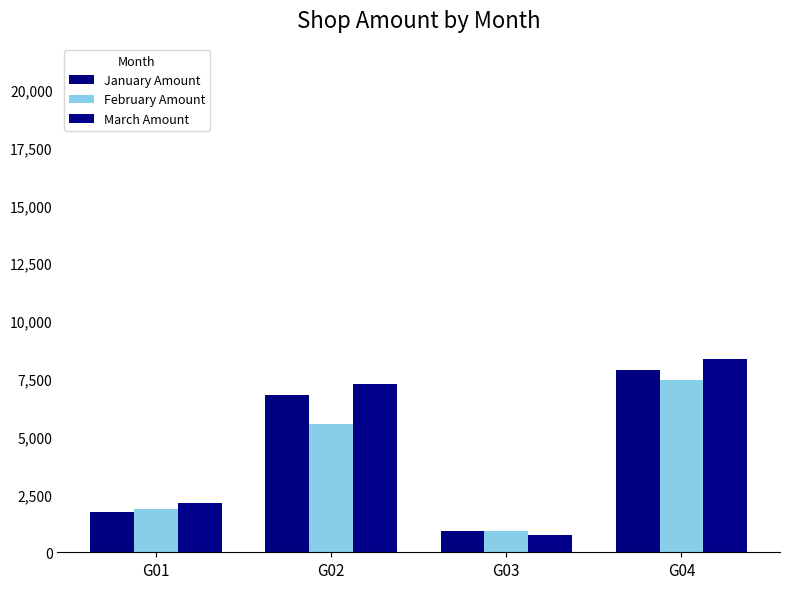

True or false: January Amount has a value of 9330 at G02.

False